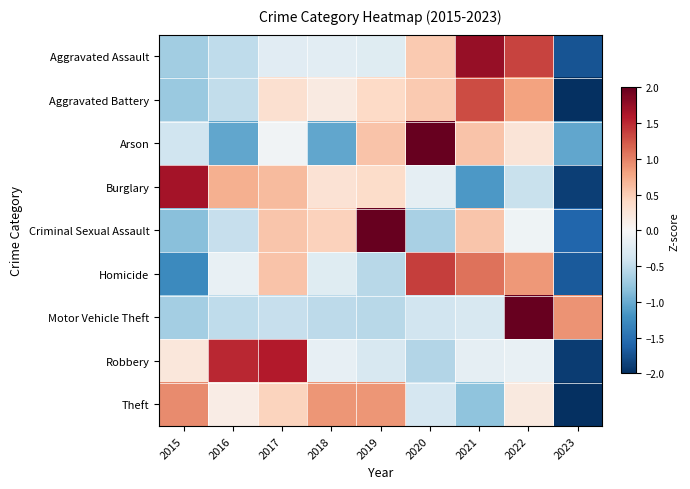

Reading left to right, list all the values displayed in this chart.

Aggravated Assault: 2015=-0.7	2016=-0.5	2017=-0.2	2018=-0.2	2019=-0.2	2020=0.5	2021=1.7	2022=1.4	2023=-1.7
Aggravated Battery: 2015=-0.7	2016=-0.5	2017=0.3	2018=0.2	2019=0.4	2020=0.5	2021=1.3	2022=0.8	2023=-2.3
Arson: 2015=-0.4	2016=-1.0	2017=-0.1	2018=-1.0	2019=0.6	2020=2.2	2021=0.6	2022=0.3	2023=-1.0
Burglary: 2015=1.7	2016=0.7	2017=0.6	2018=0.3	2019=0.4	2020=-0.2	2021=-1.1	2022=-0.4	2023=-1.9
Criminal Sexual Assault: 2015=-0.8	2016=-0.5	2017=0.6	2018=0.5	2019=2.1	2020=-0.7	2021=0.6	2022=-0.1	2023=-1.6
Homicide: 2015=-1.3	2016=-0.1	2017=0.6	2018=-0.2	2019=-0.6	2020=1.4	2021=1.1	2022=0.9	2023=-1.7
Motor Vehicle Theft: 2015=-0.7	2016=-0.5	2017=-0.5	2018=-0.5	2019=-0.6	2020=-0.4	2021=-0.3	2022=2.5	2023=0.9
Robbery: 2015=0.2	2016=1.5	2017=1.6	2018=-0.2	2019=-0.3	2020=-0.6	2021=-0.2	2022=-0.1	2023=-1.9
Theft: 2015=0.9	2016=0.2	2017=0.4	2018=0.9	2019=0.9	2020=-0.3	2021=-0.8	2022=0.2	2023=-2.4